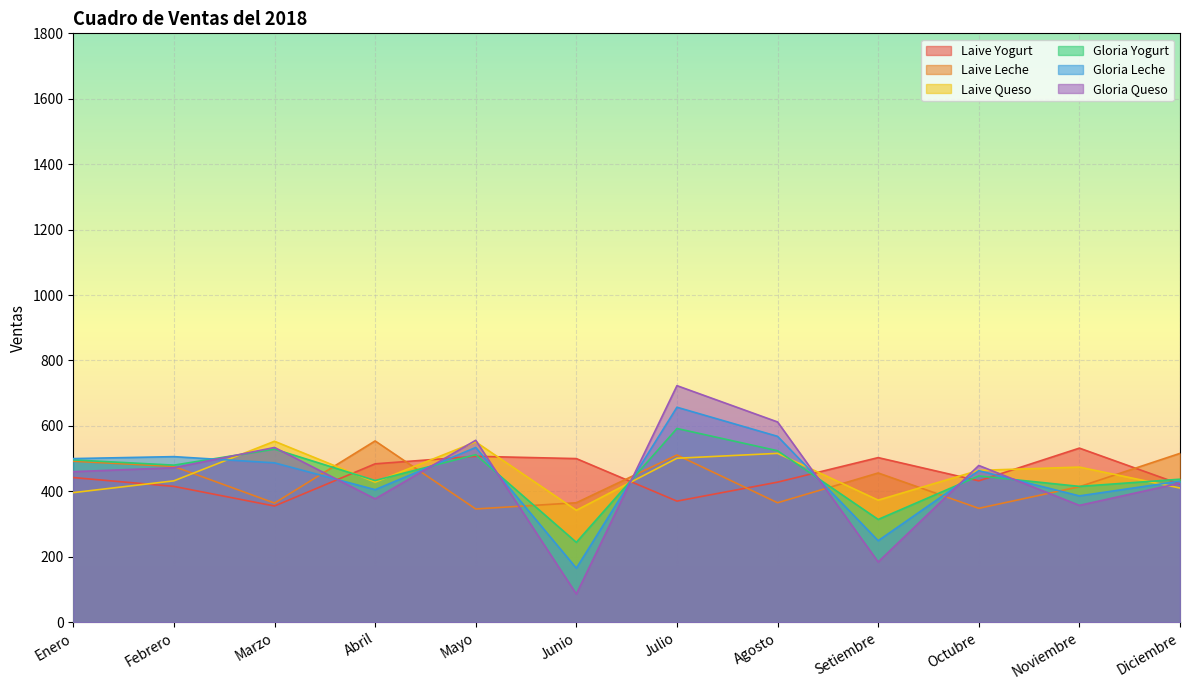

True or false: Gloria Leche and Laive Yogurt cross at least once.

True